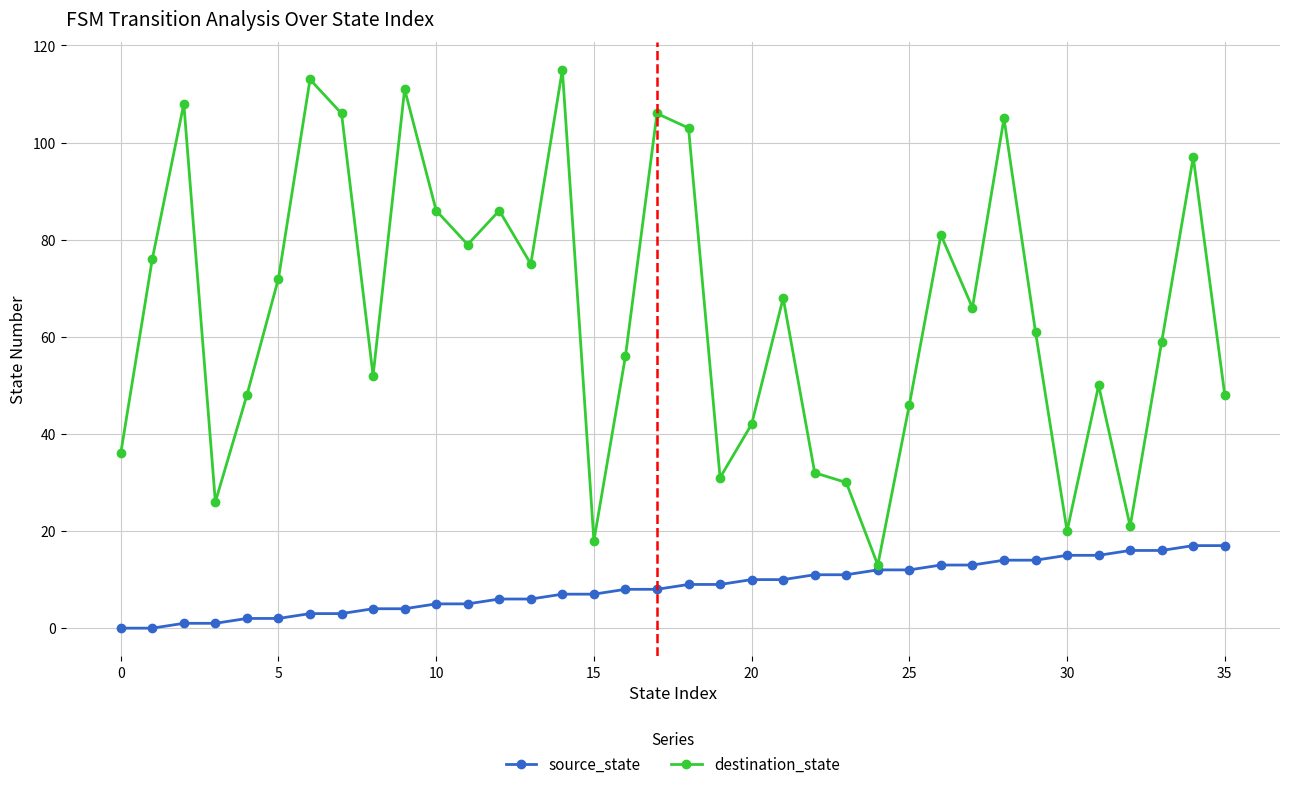

Which series has the largest range (max minus min)?

destination_state